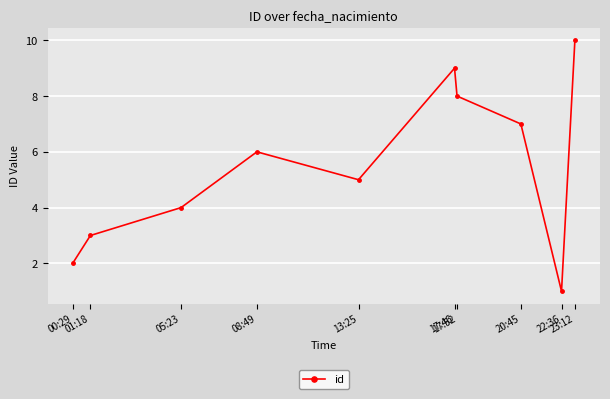

At which category does the chart reach its minimum across all series?

22:36